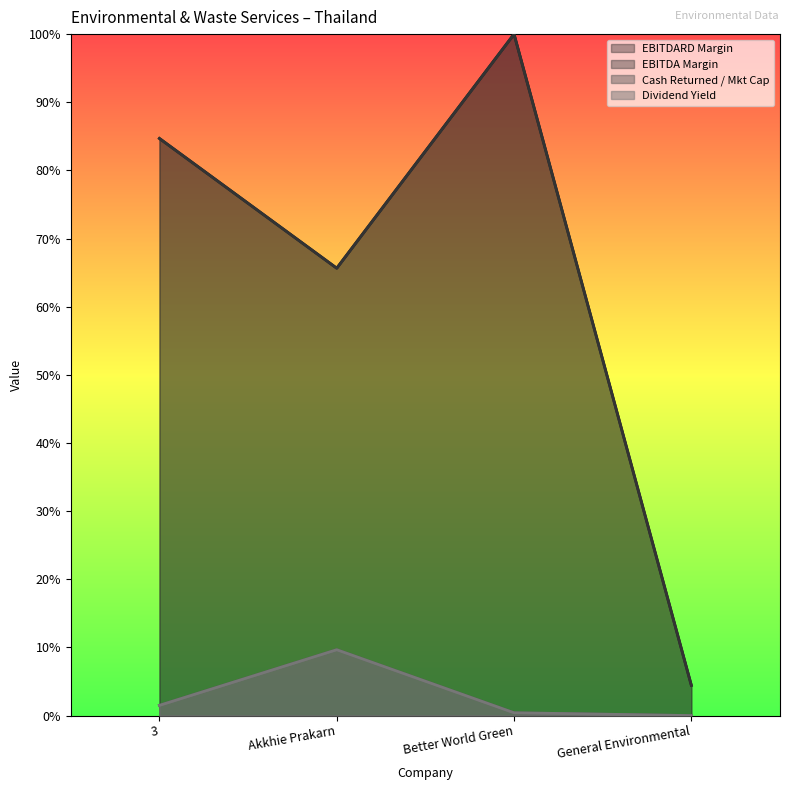

How many interior local peaks does the cash_returned_market_cap series have?

1